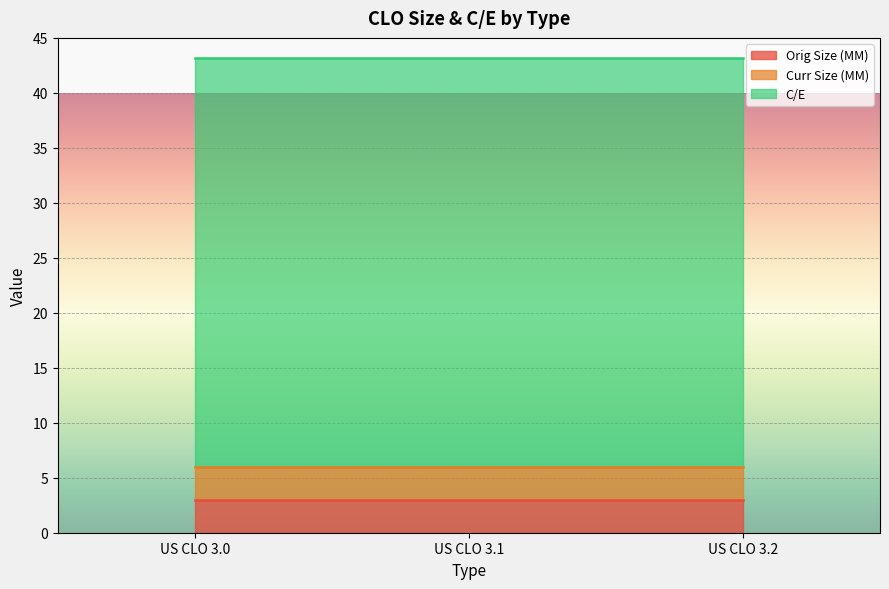

What is the maximum value for C/E?

37.1